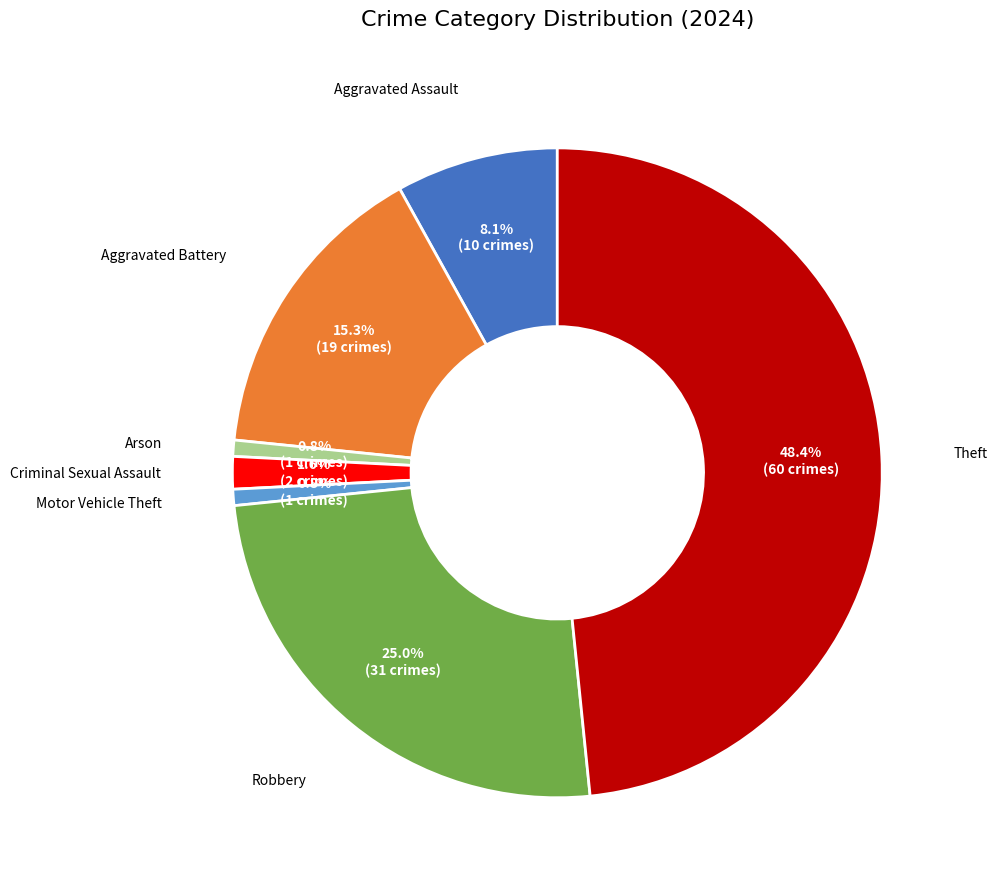

Is there a majority slice in this chart?

No